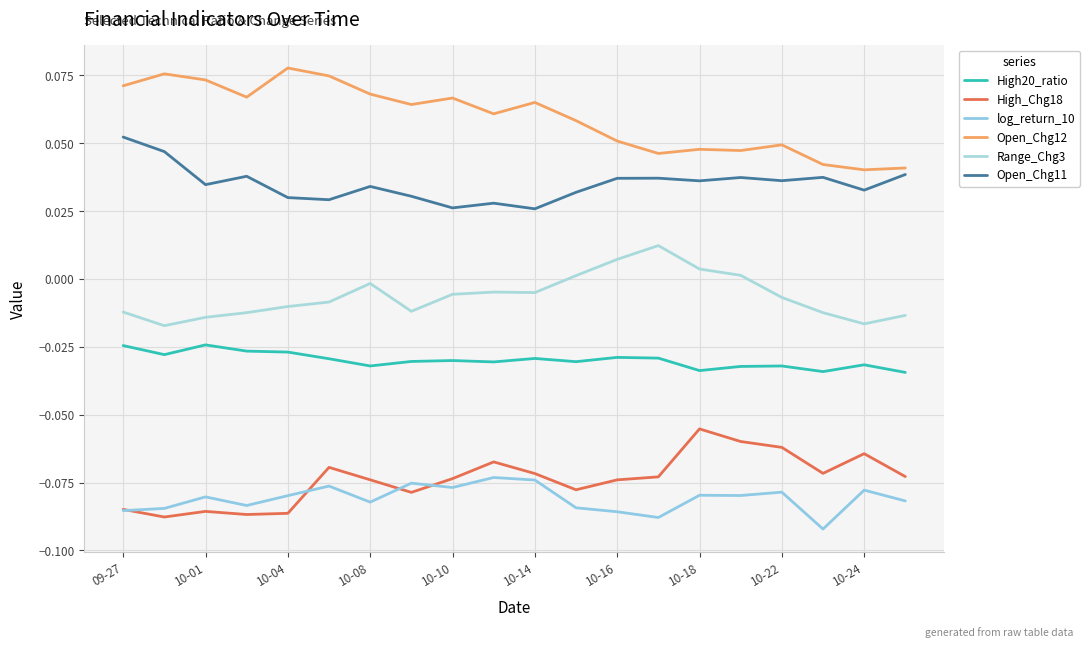

At how many categories does at least one series exceed 0?

20